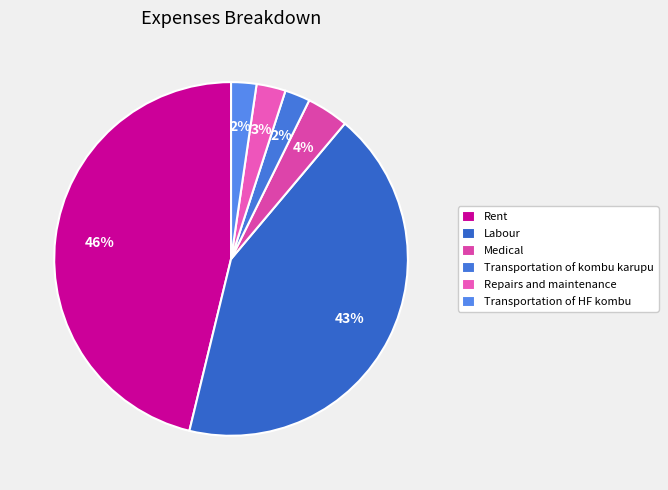

Is it true that Rent is 46% of the pie?

True